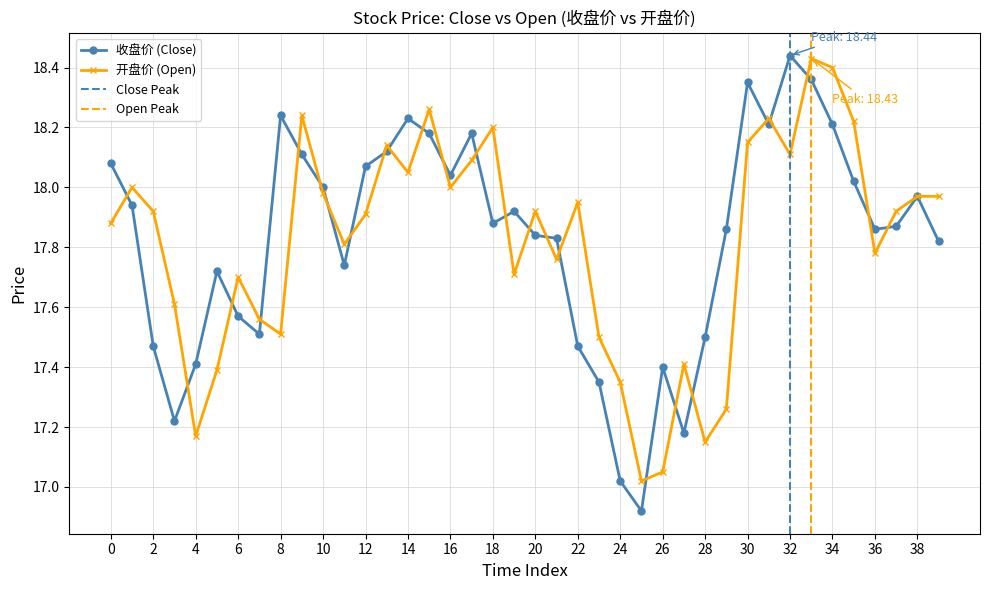

How many times do 开盘价 and 收盘价 cross each other?

25